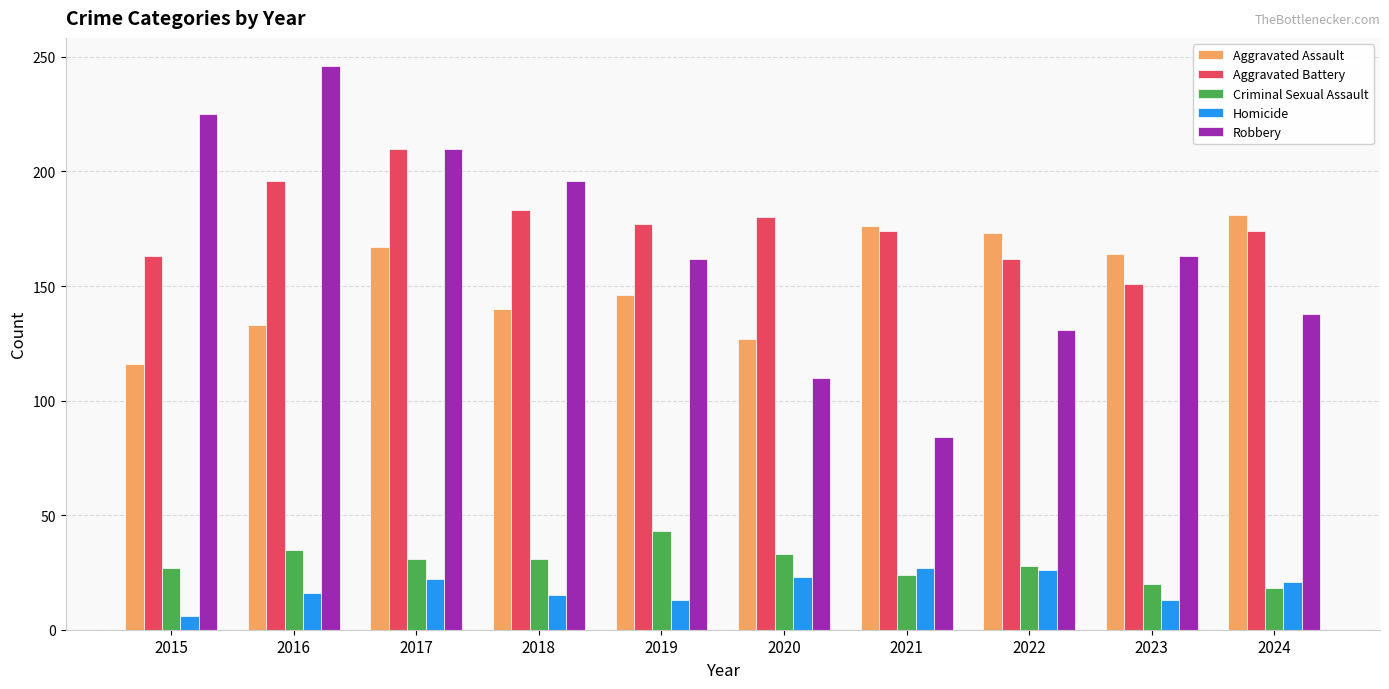

What is the approximate value of Aggravated Assault at 2015, to the nearest 10?

120